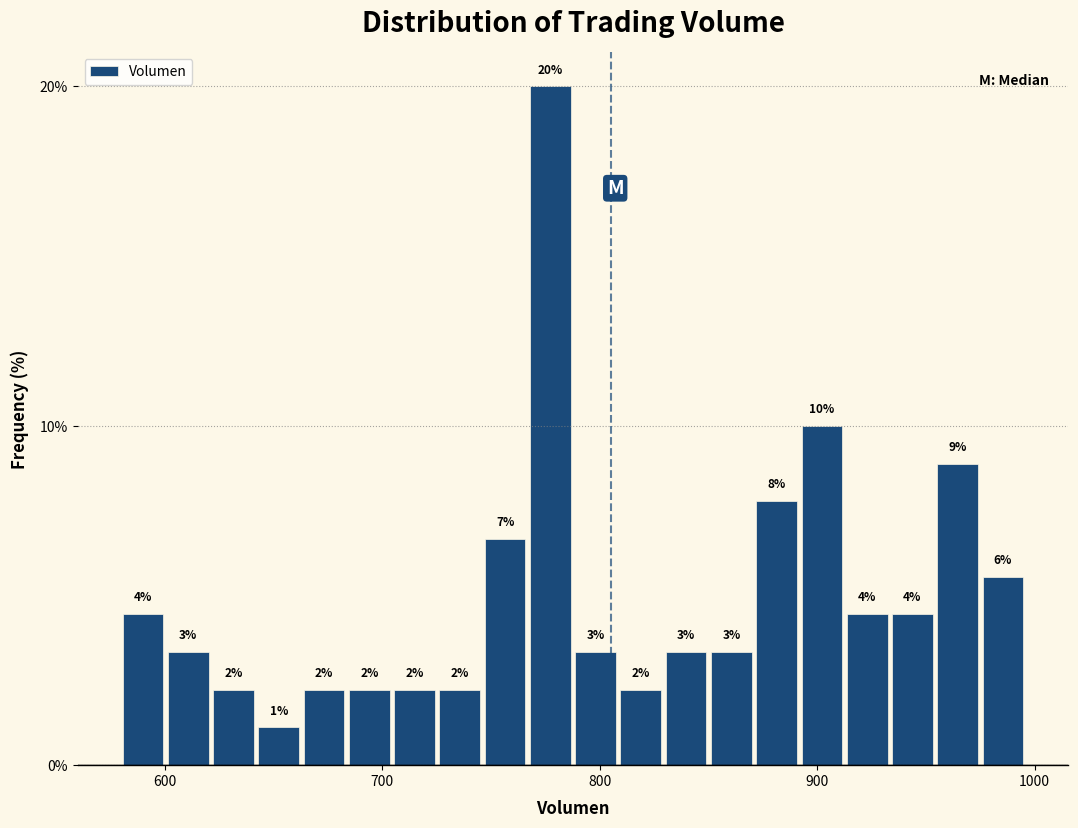

Around what value on the x-axis is the tallest bar? Give the approximate position of its centre, as read against the axis.

780